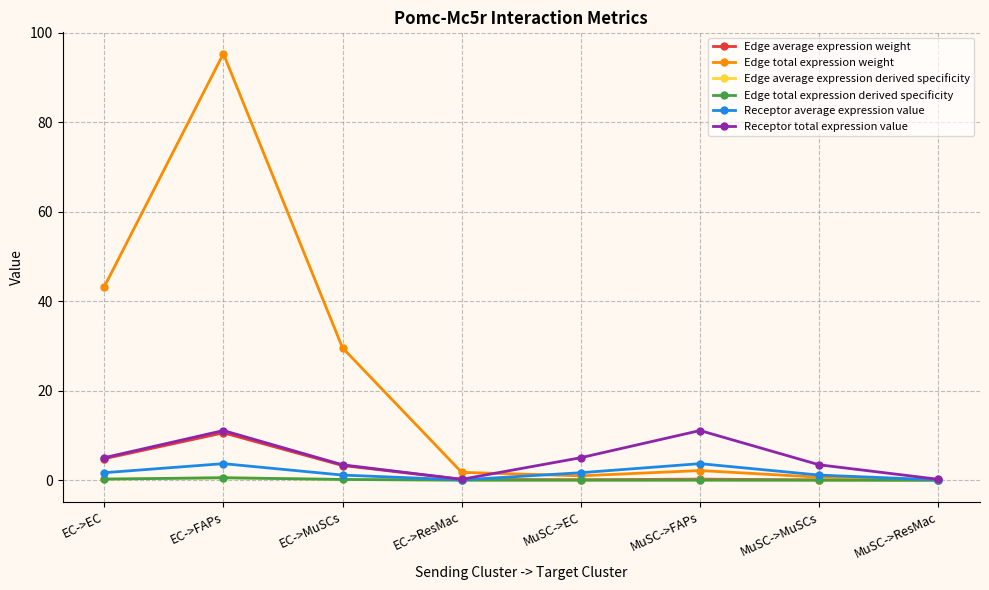

At how many categories does at least one series exceed 57?

1